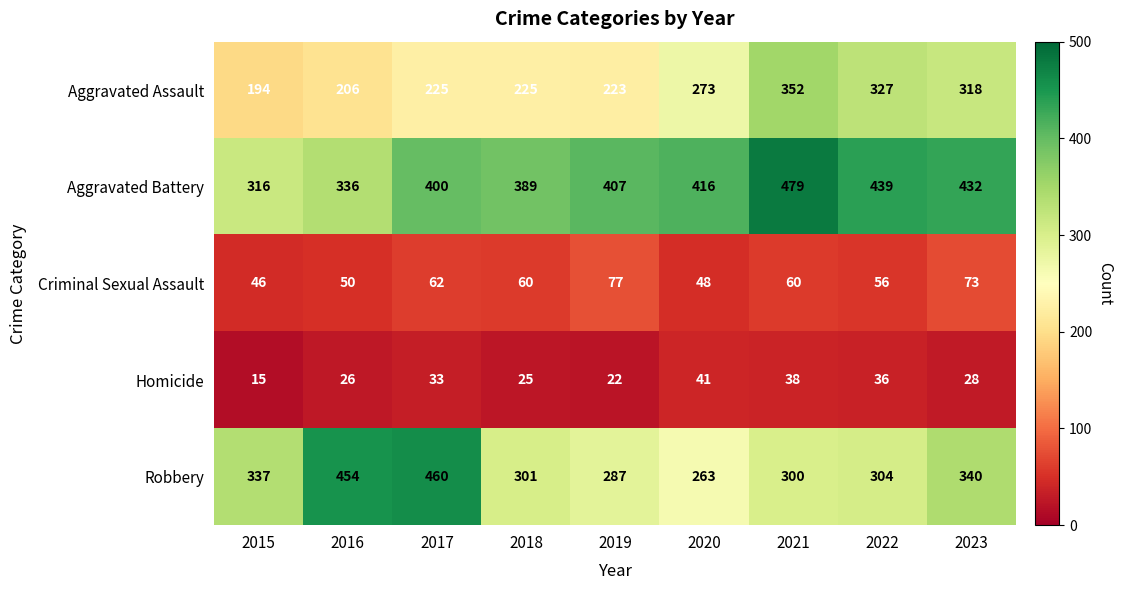

What is the maximum value shown in the chart?

479